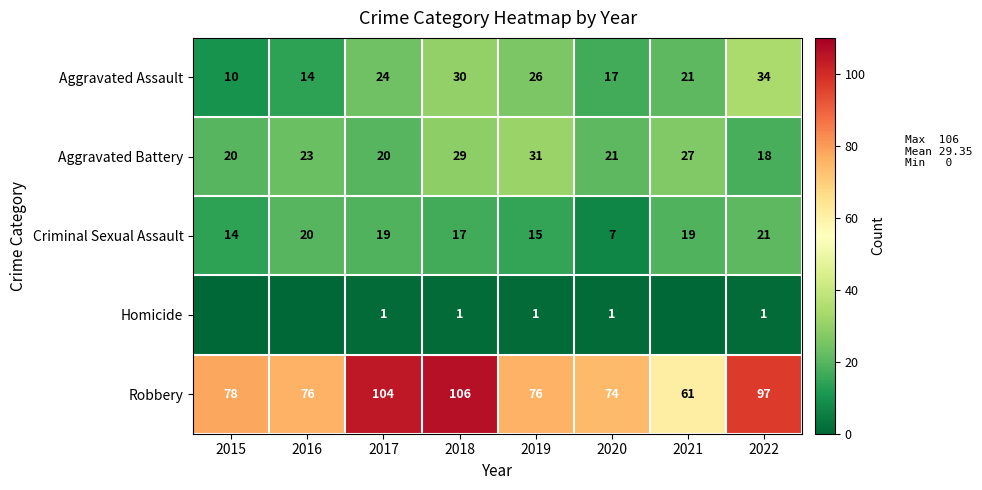

At which category is the sum across all series the highest?

2018